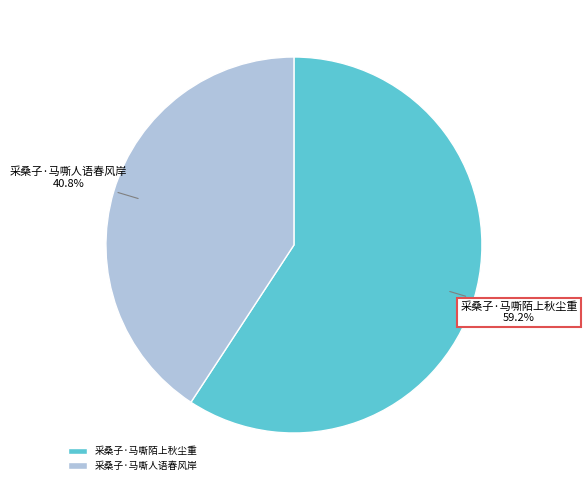

To the nearest percent, what percentage of the pie is 采桑子·马嘶陌上秋尘重?

59%